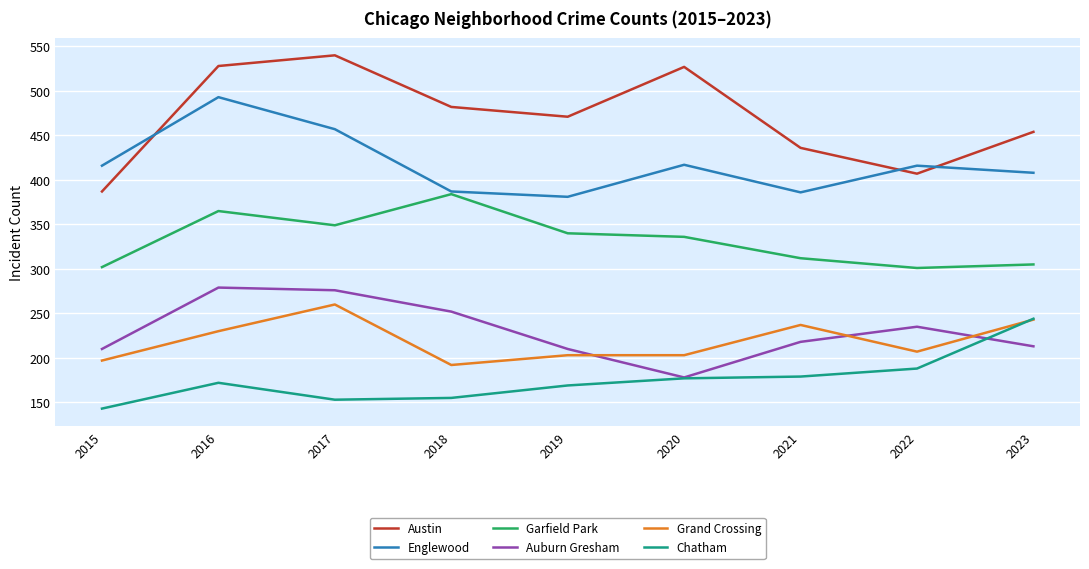

What is the highest value of the Grand Crossing series?

260